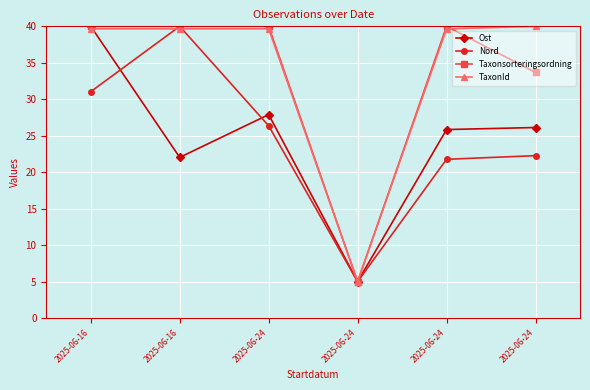

At which label does TaxonId reach its minimum?

2025-06-24